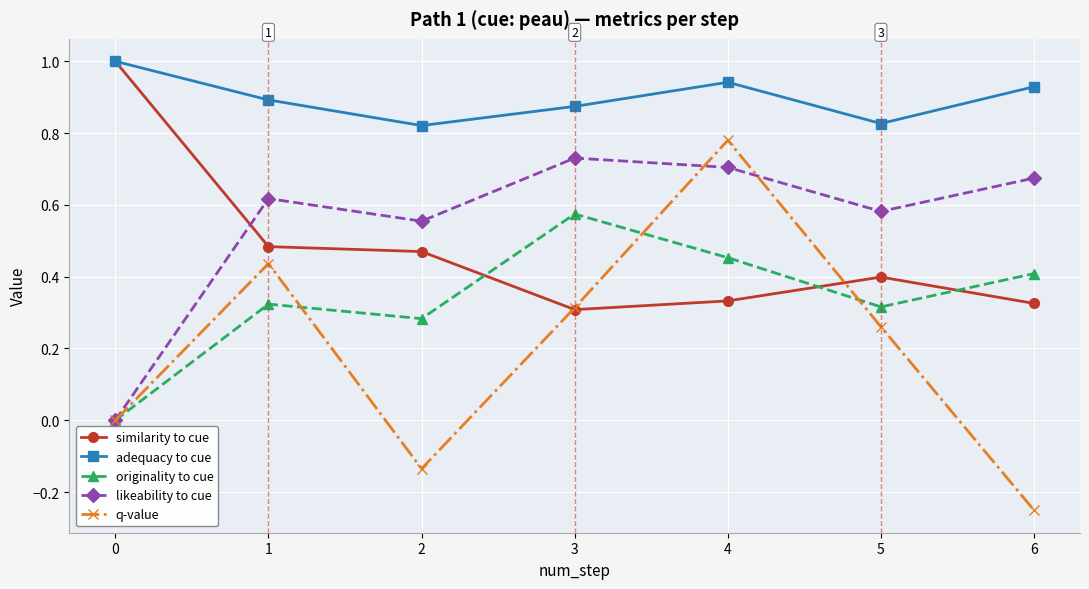

List the labels in order of q-value value, largest first.

4, 1, 3, 5, 0, 2, 6